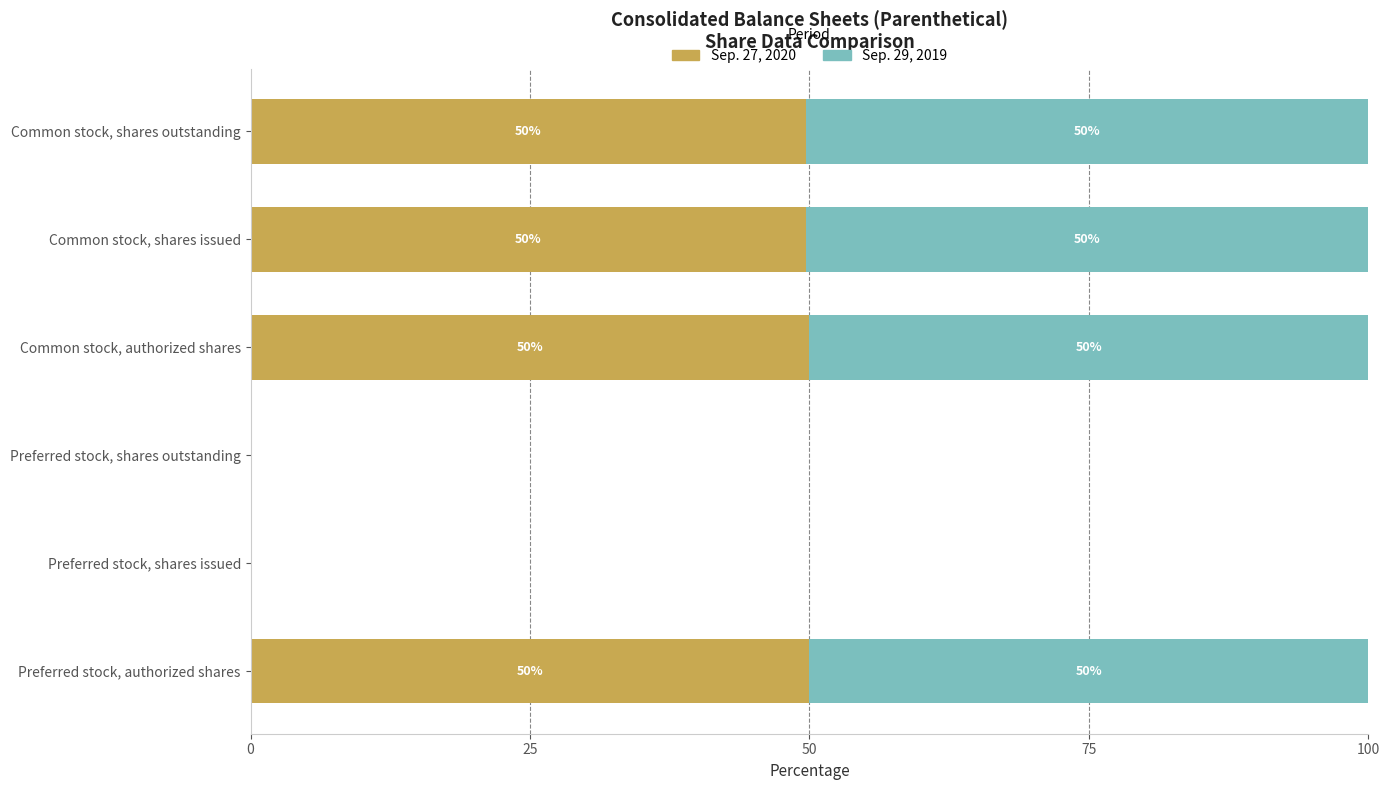

What is the total value across all series at Preferred stock, authorized shares?

100.0